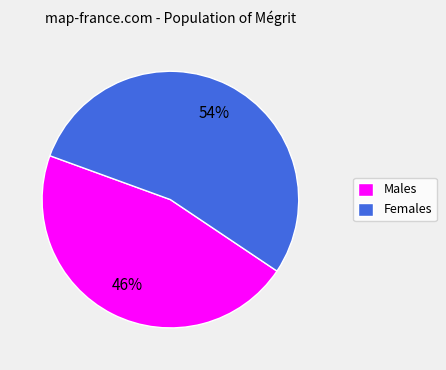

Approximately how many times larger is the value at Males compared to Females?

0.9